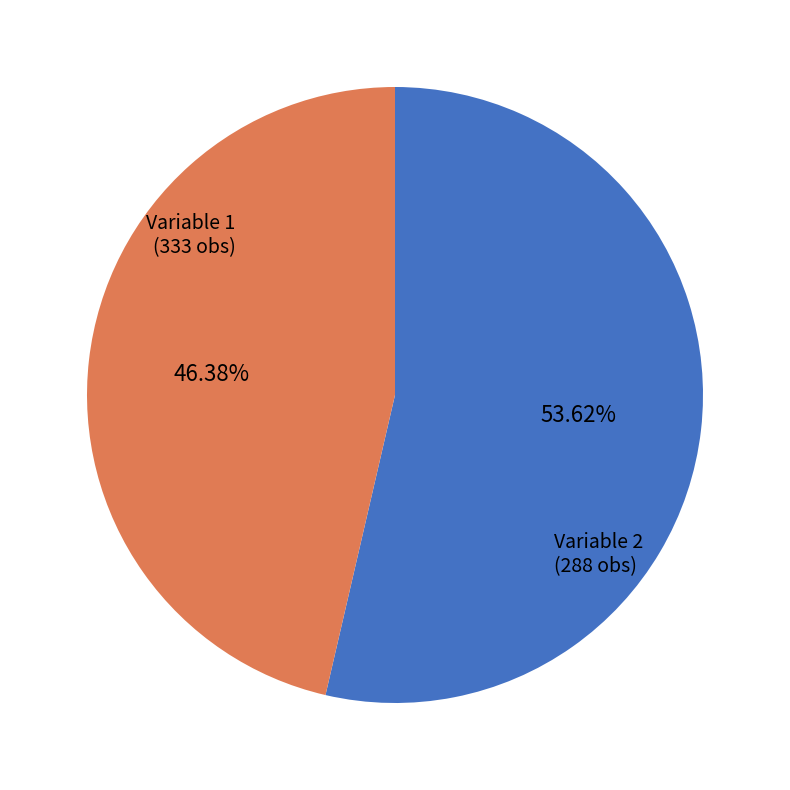

To the nearest percent, what is the average slice percentage?

50%